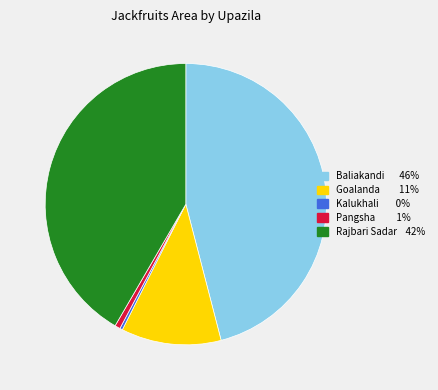

Between Baliakandi and Pangsha, which is larger?

Baliakandi